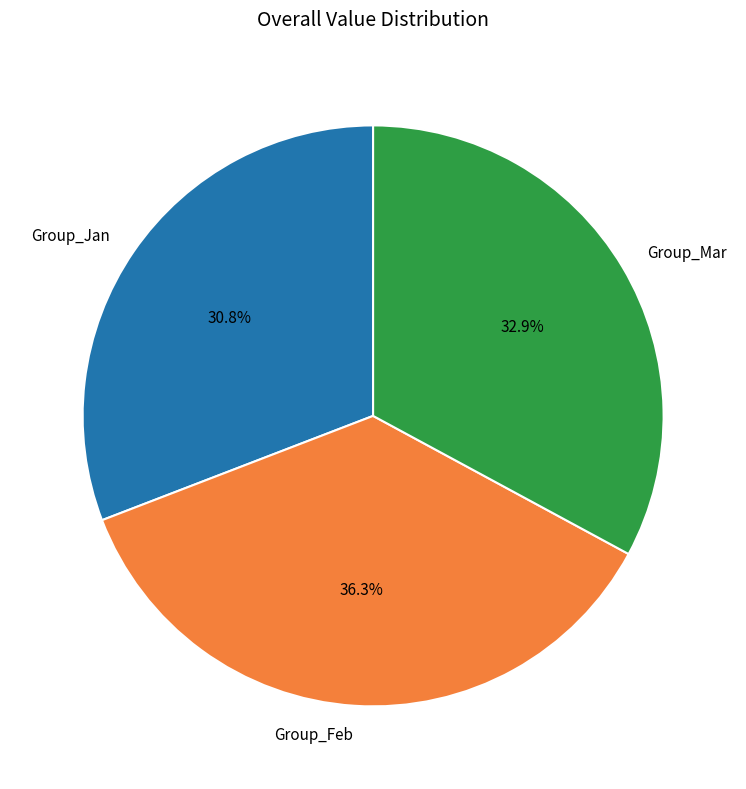

Is there any slice that represents more than half of the pie?

No